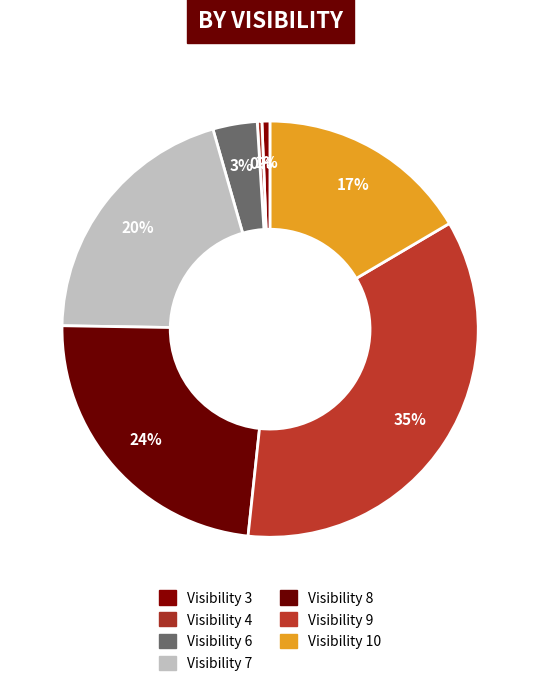

Count the number of slices in the pie.

7